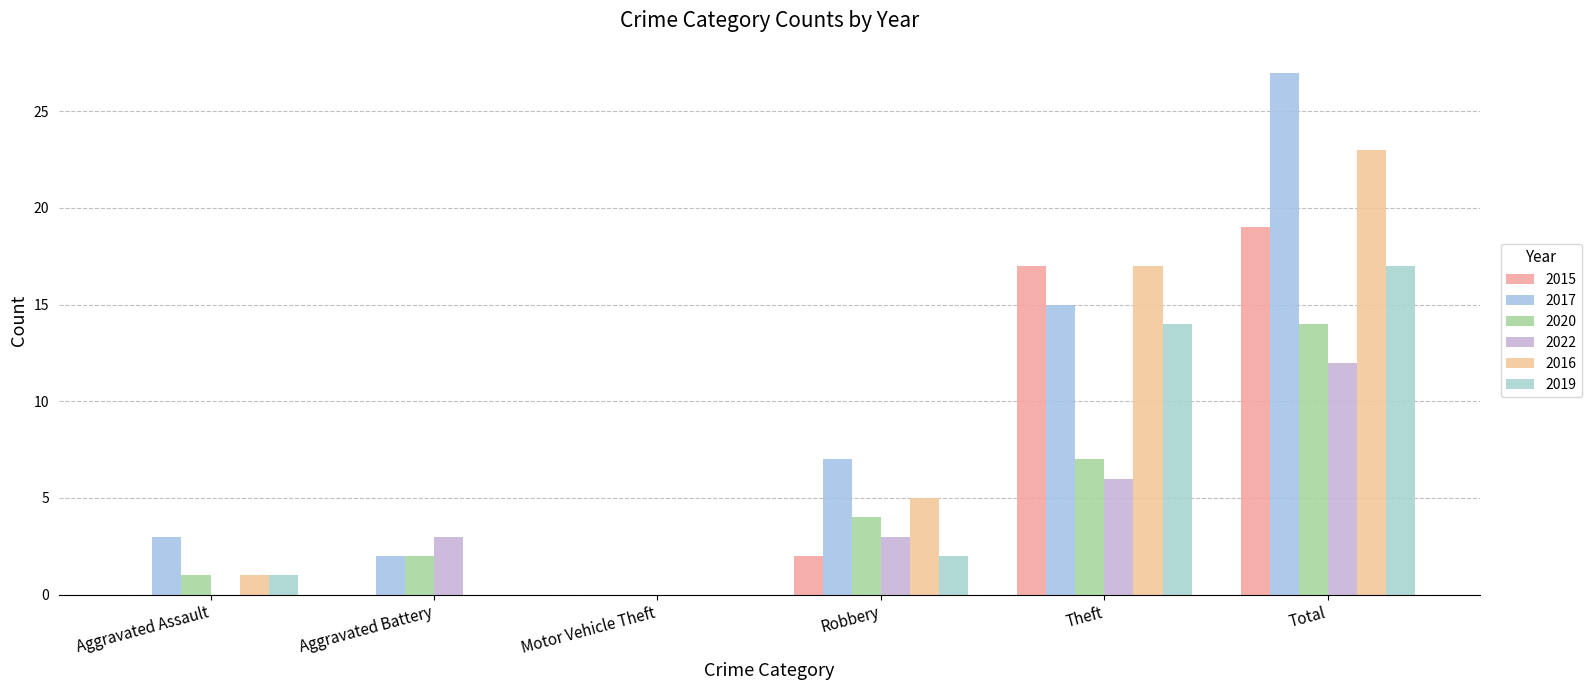

Between Motor Vehicle Theft and Total, which series saw the biggest shift?

2017